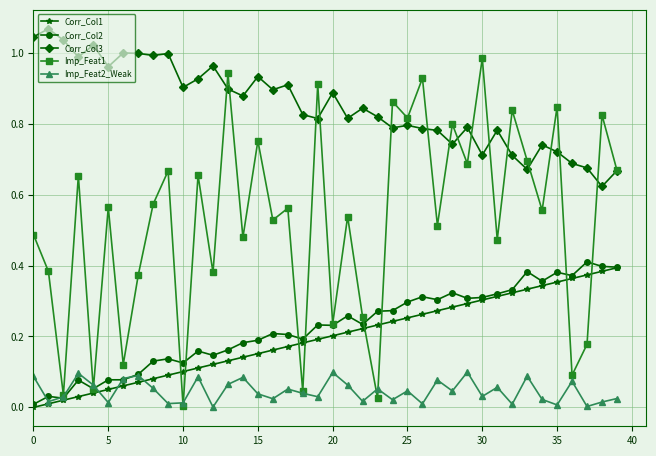

Which series has the largest range (max minus min)?

Imp_Feat1